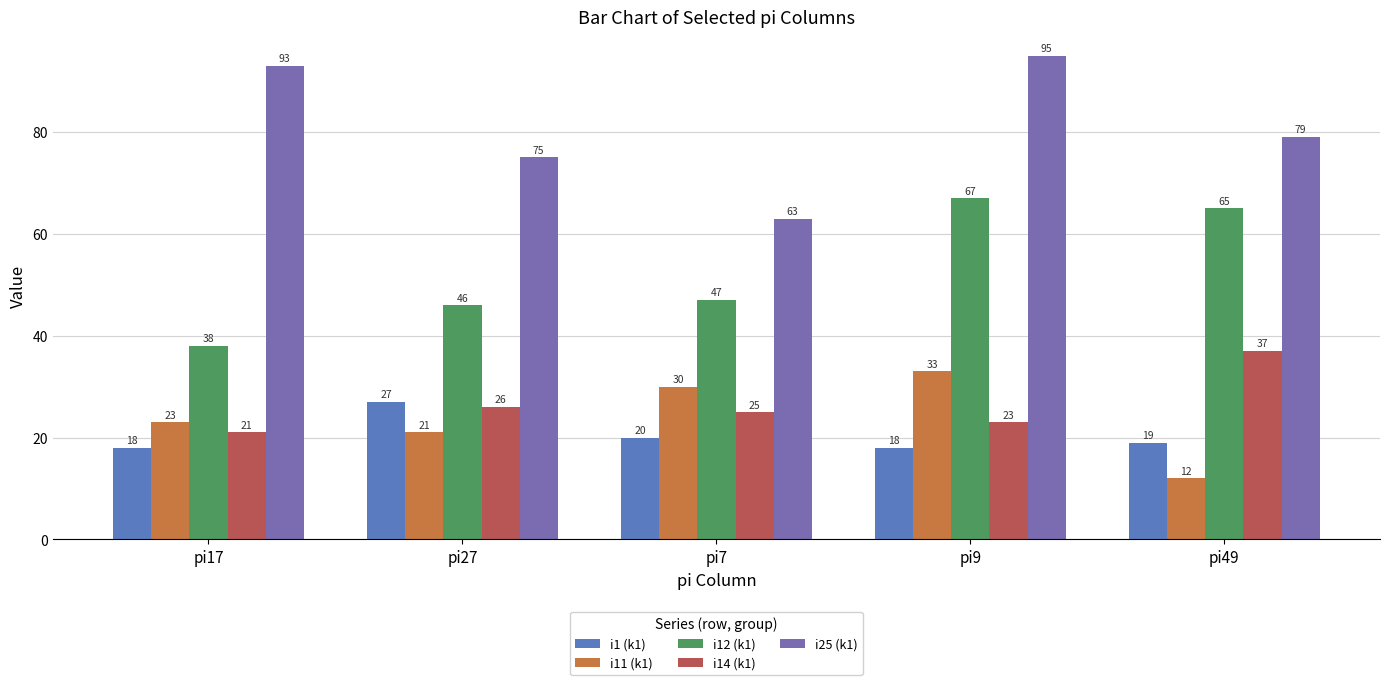

What are all the series names shown in the legend?

i1 (k1), i11 (k1), i12 (k1), i14 (k1), i25 (k1)